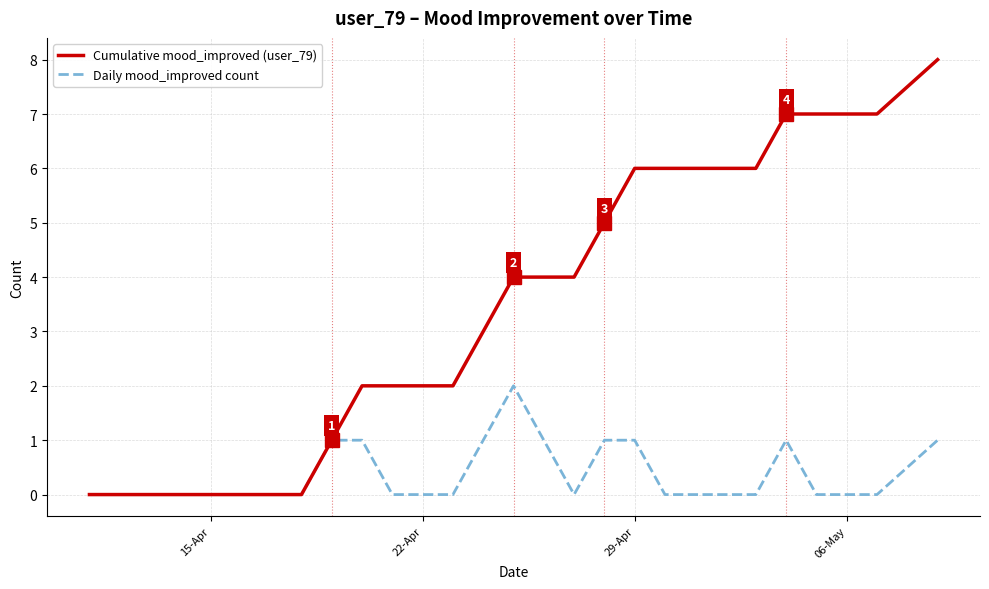

Which series has the largest range (max minus min)?

Cumulative mood_improved (user_79)